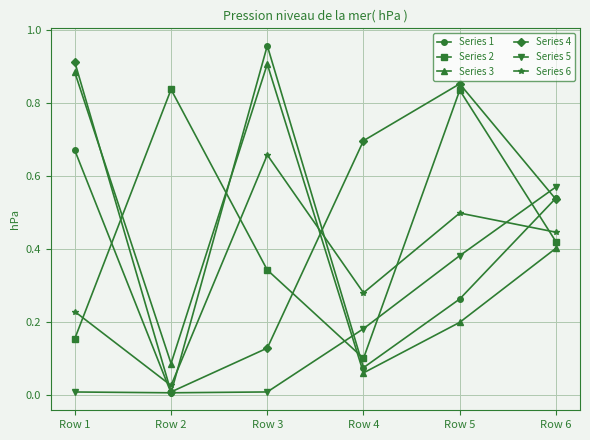

True or false: Series 5 has more than 1 interior local peaks.

False